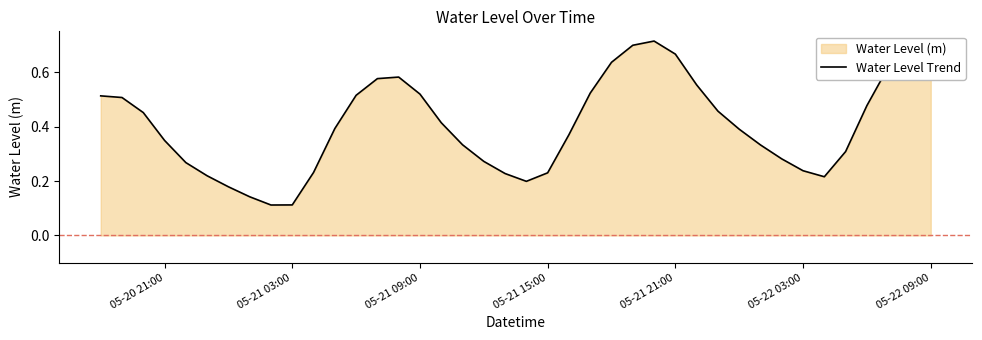

How many series are shown in this chart?

1